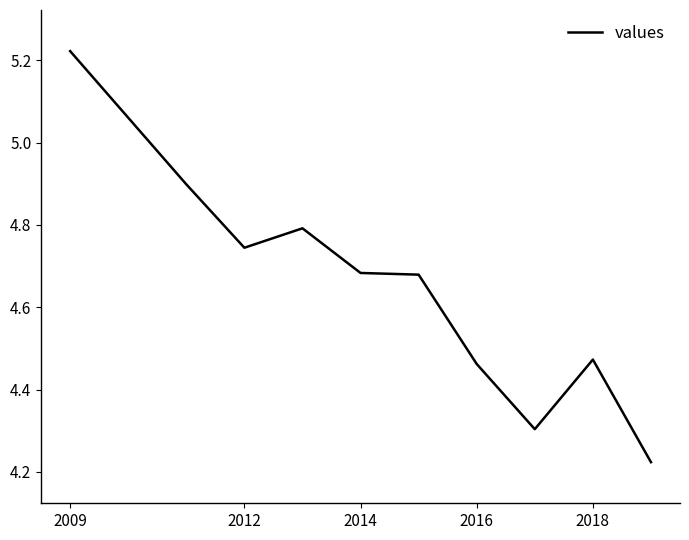

What is the difference between the maximum and minimum values?

1.0